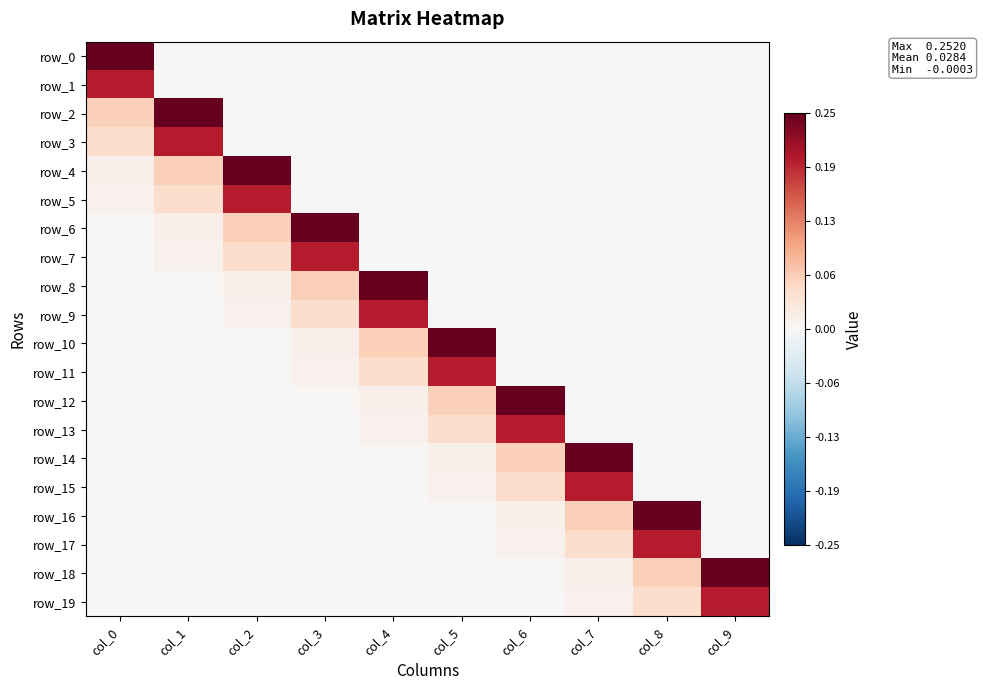

Between col_9 and col_1, which is larger?

col_9